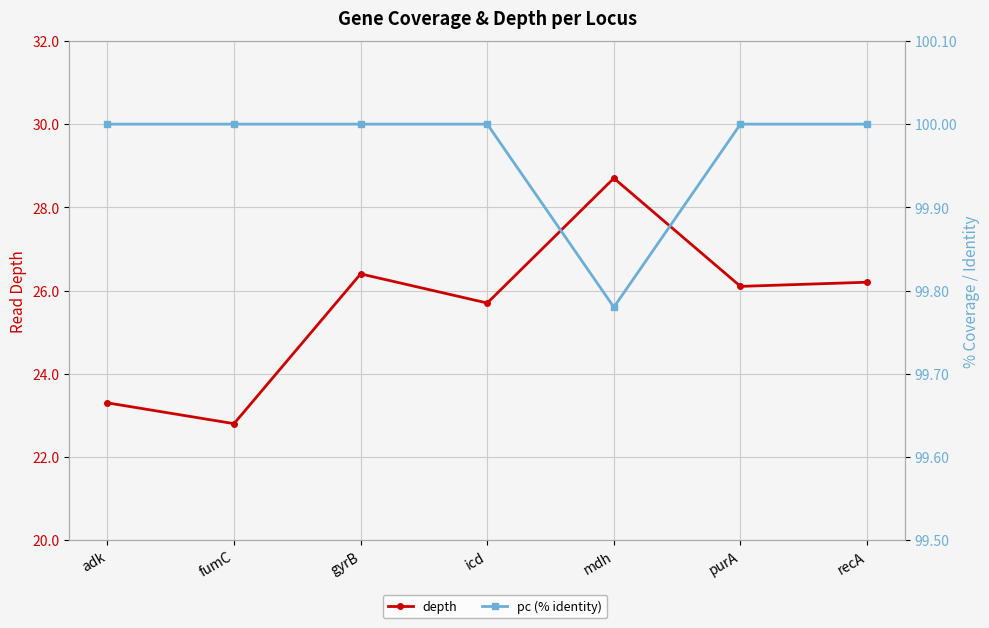

True or false: depth has more than 0 points higher than both neighbors.

True